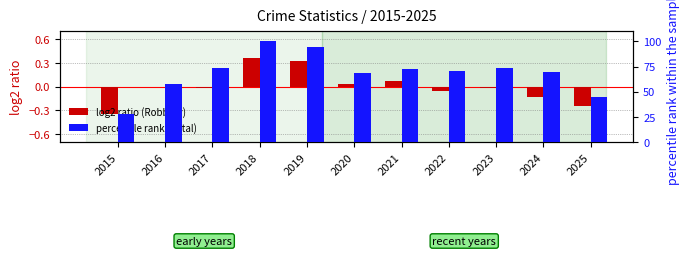

What is the lowest value of the Total (percentile rank) series?

27.5